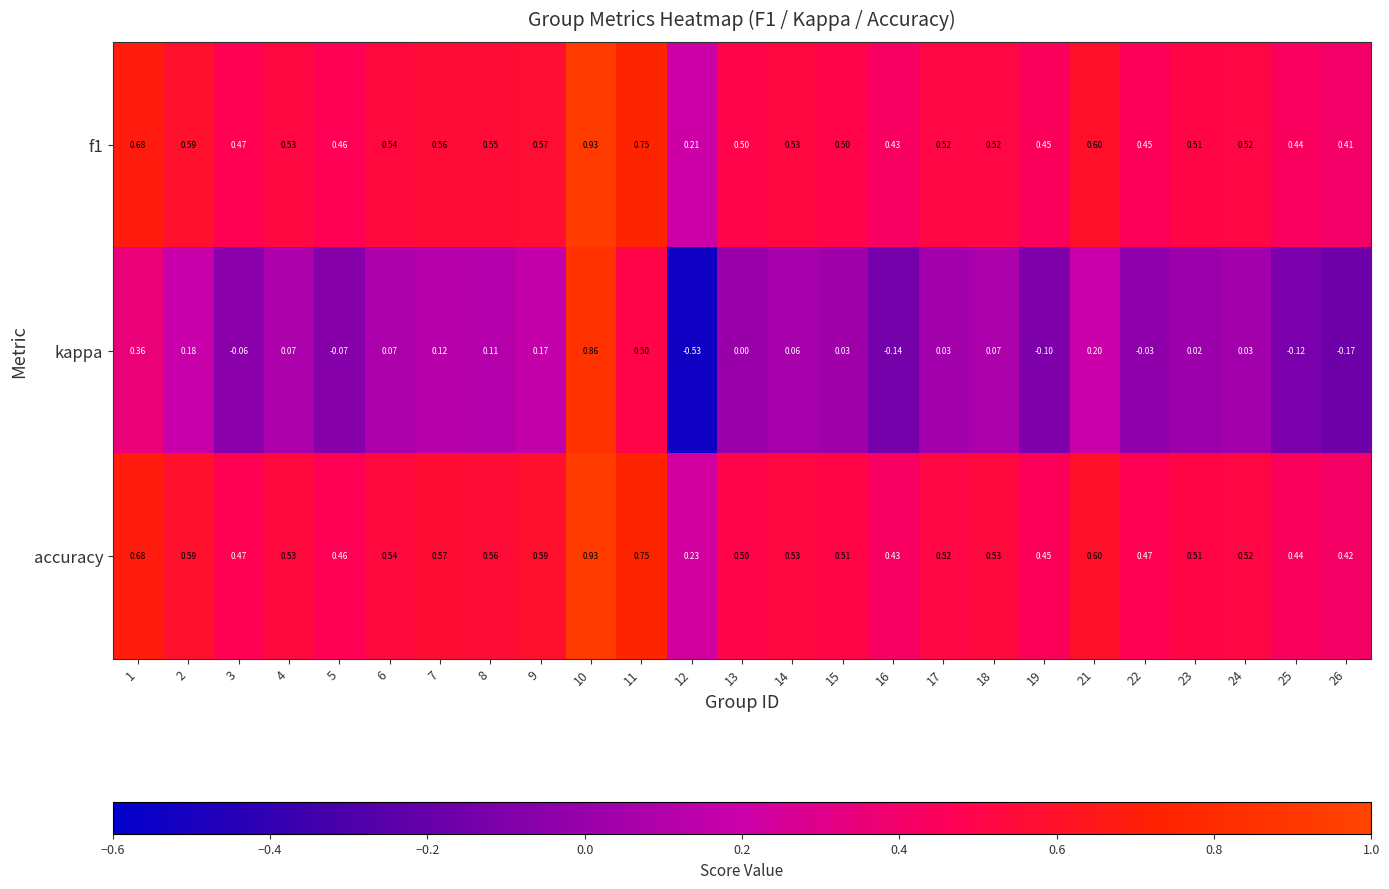

Between 15 and 24, which series saw the biggest shift?

f1